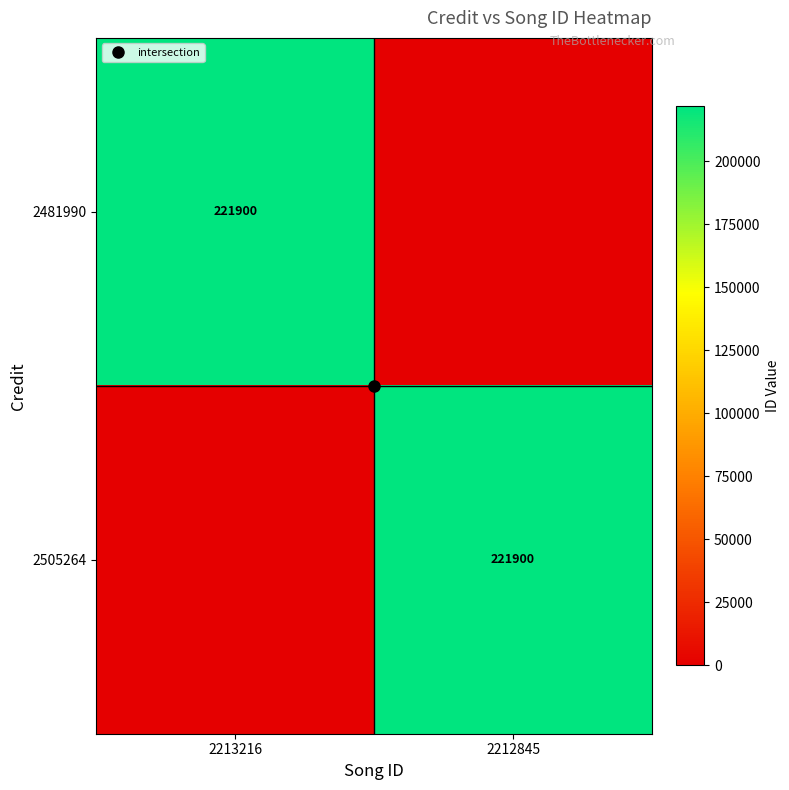

What is the sum of the 2505264 values at 2212845 and 2213216?

221900